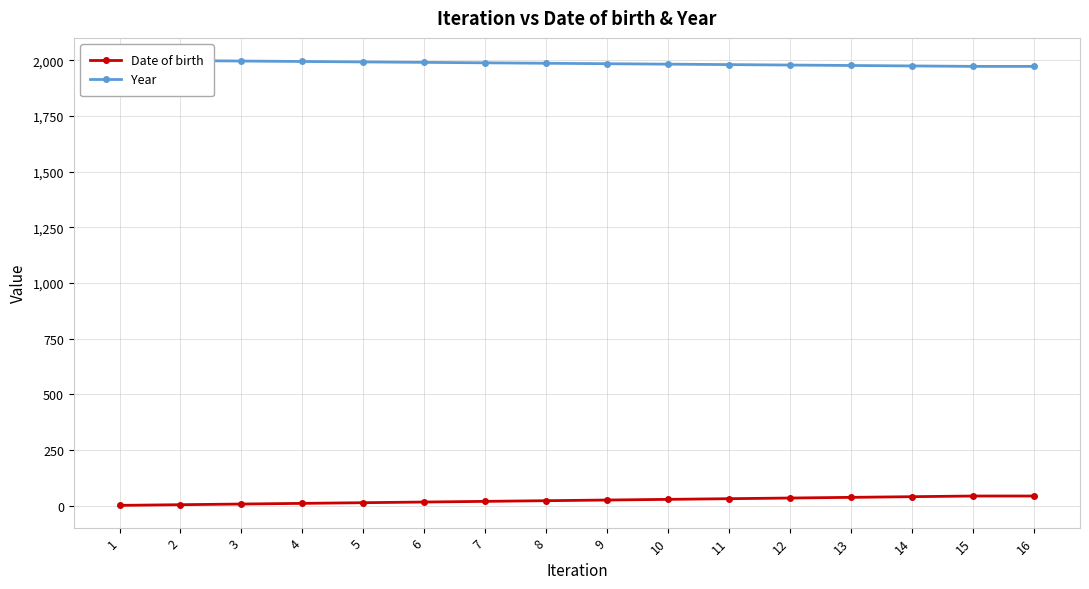

What is the difference between the second highest and second lowest values in the Date of birth series?

39